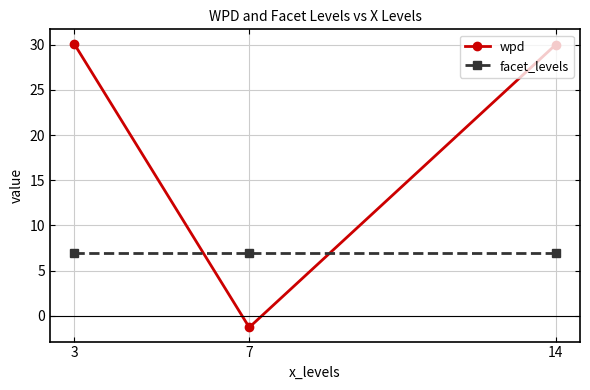

What is the minimum value shown in the chart?

-1.3